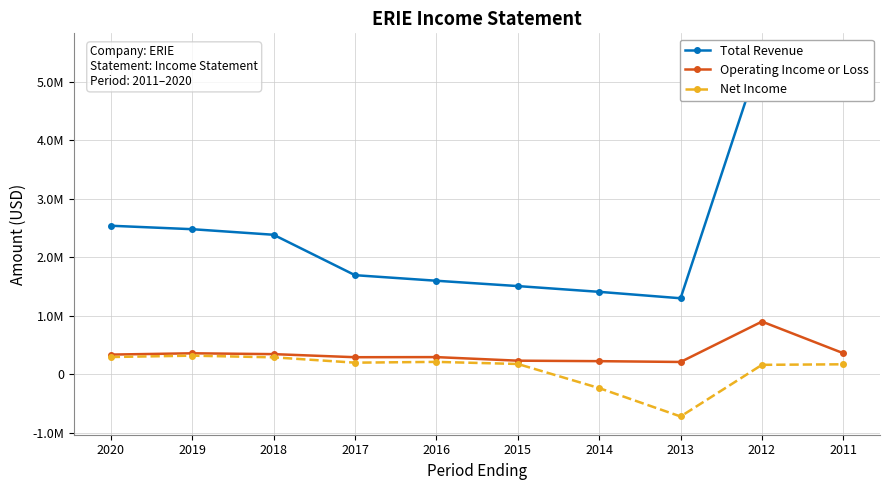

Reading left to right, extract all data points from this chart.

Total Revenue: 2536500	2477300	2382200	1691800	1596600	1505500	1407100	1297300	5512000	4826000
Operating Income or Loss: 334900	357100	342800	290100	291900	231000	222700	208900	899000	358000
Net Income: 293300	316800	288200	197000	210400	174700	-237500	-722400	160000	169000